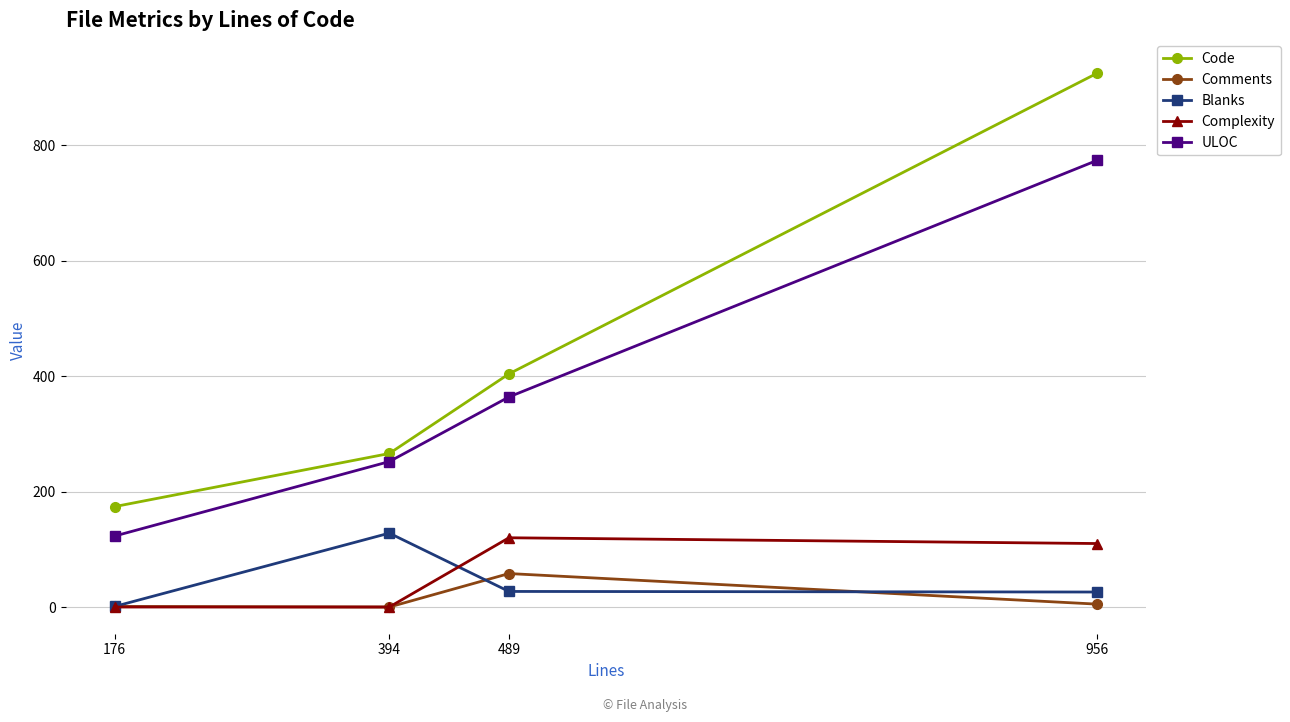

Is the value of Complexity at 489 greater than the value of Code at 489?

No